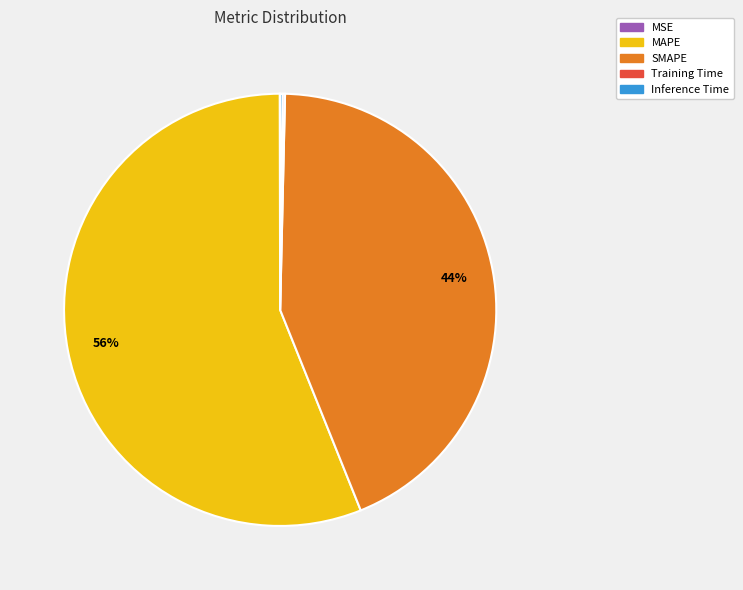

Is MAPE the majority of the pie?

Yes